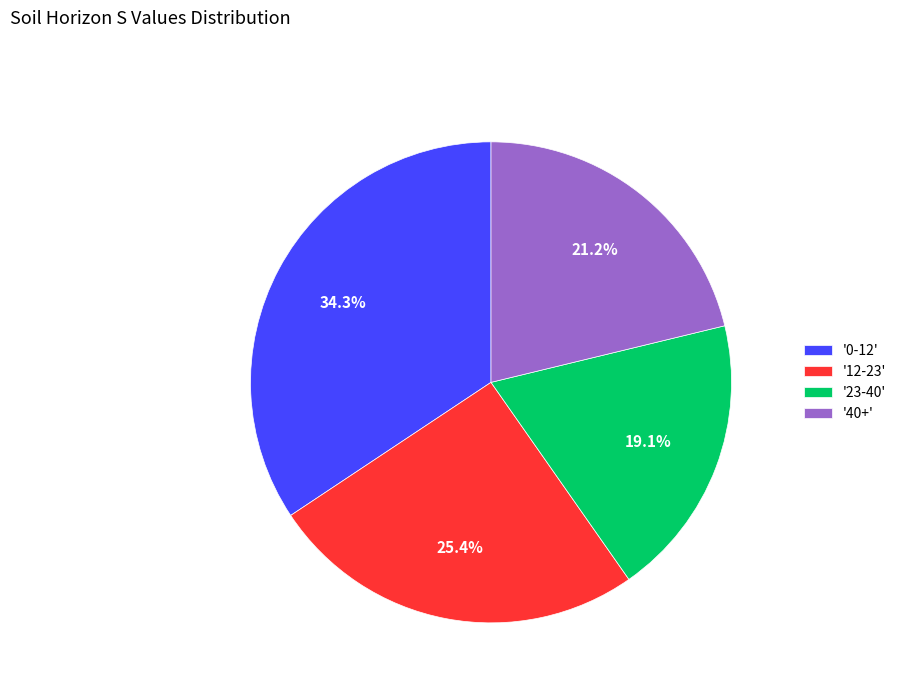

What portion of the pie excludes '12-23'?

74.6%